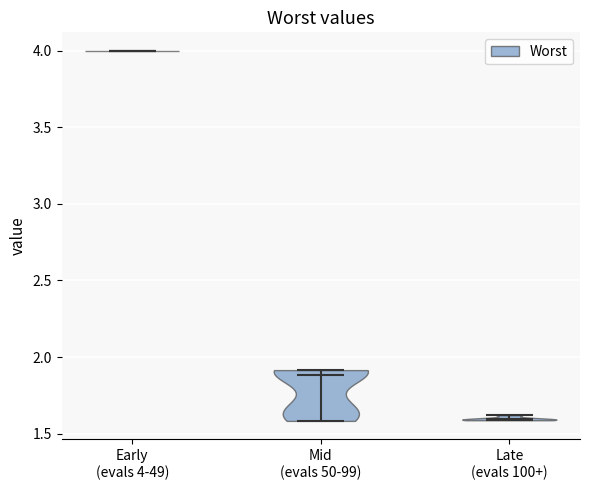

Reading left to right, read every violin against the y-axis: where its median line is, and the lowest and highest points it reaches. The values are not printed on the chart, so give them approximately, as read against the axis.

Early (evals 4-49): median line 4.0, lowest point 4.0, highest point 4.0
Mid (evals 50-99): median line 1.9, lowest point 1.6, highest point 1.9
Late (evals 100+): median line 1.6, lowest point 1.6, highest point 1.6